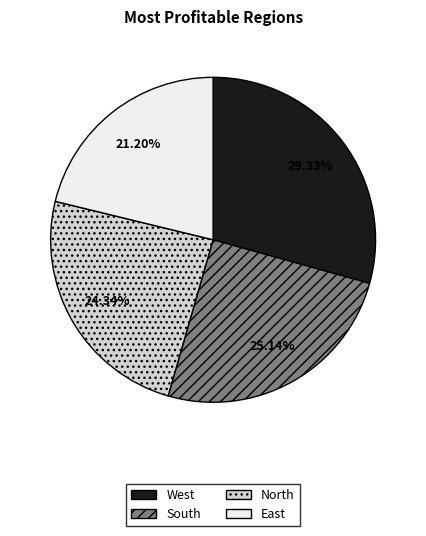

What percentage is the North slice, to the nearest percent?

24%